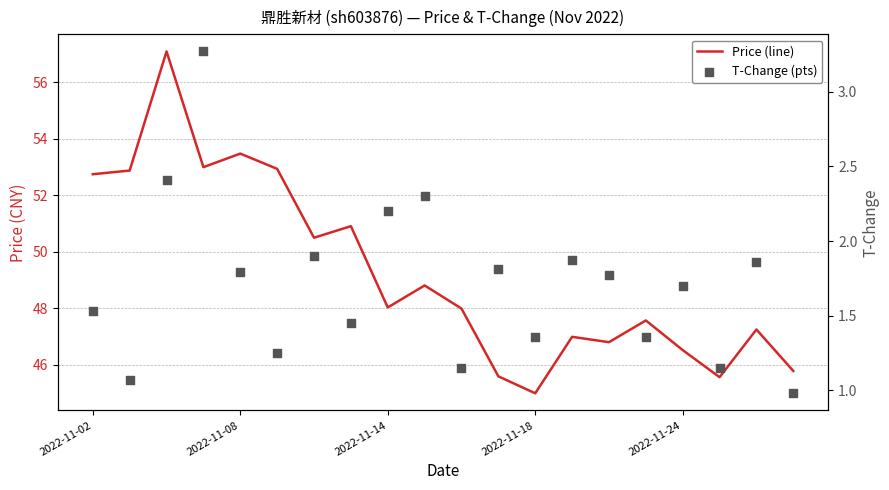

What is the total value across all series at 2022-11-14?

50.2